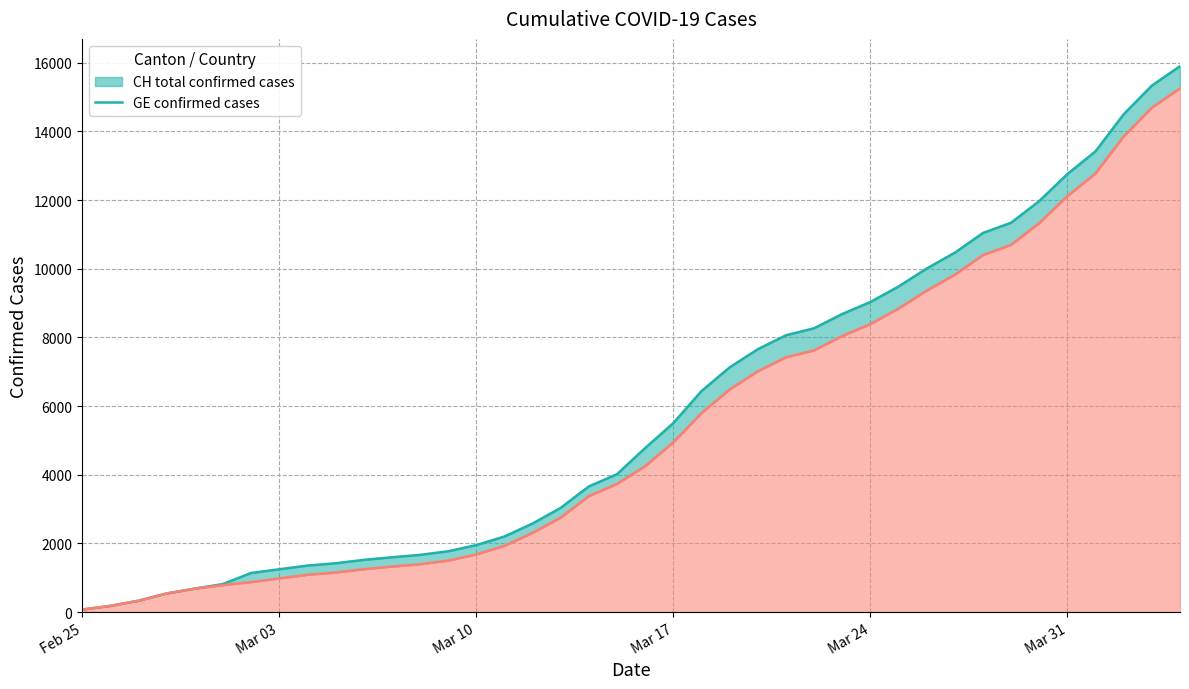

How many data points does each series have?

40